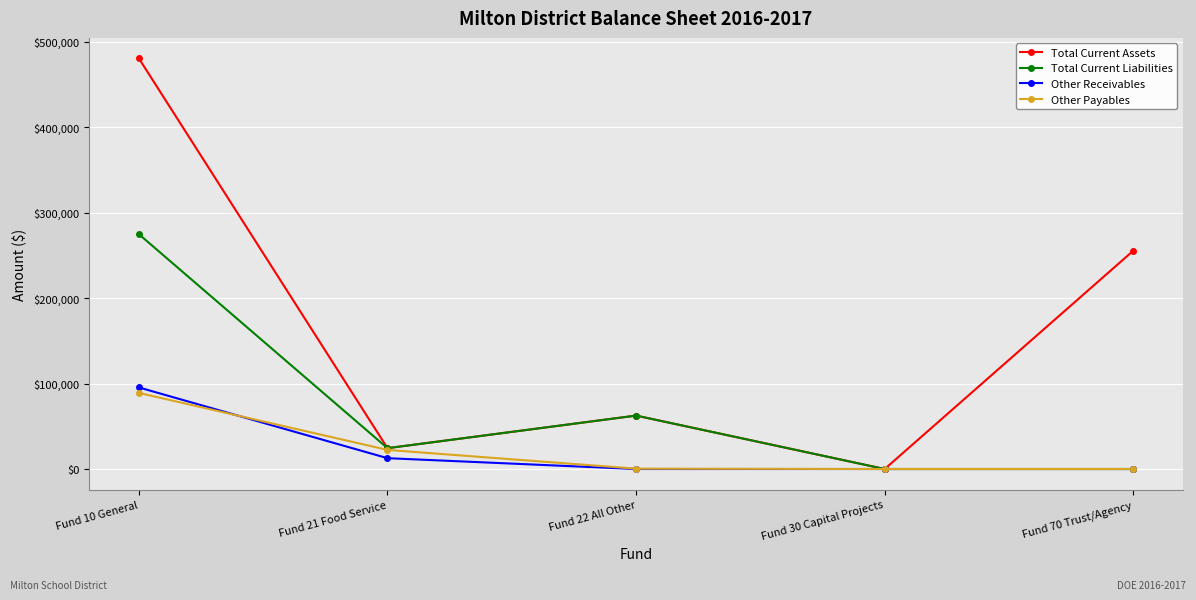

What is the label of the 5th point from the left?

Fund 70 Trust/Agency